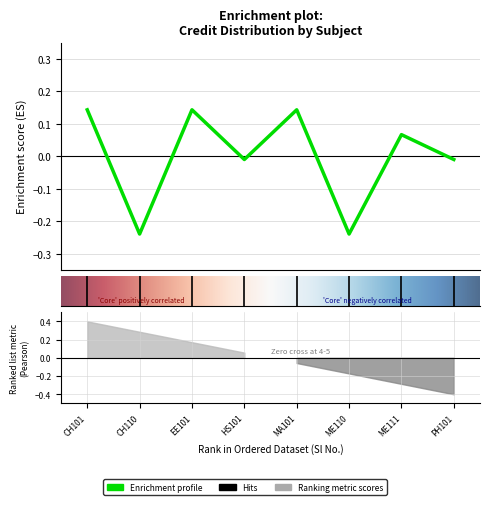

How many lines are shown in the chart?

1